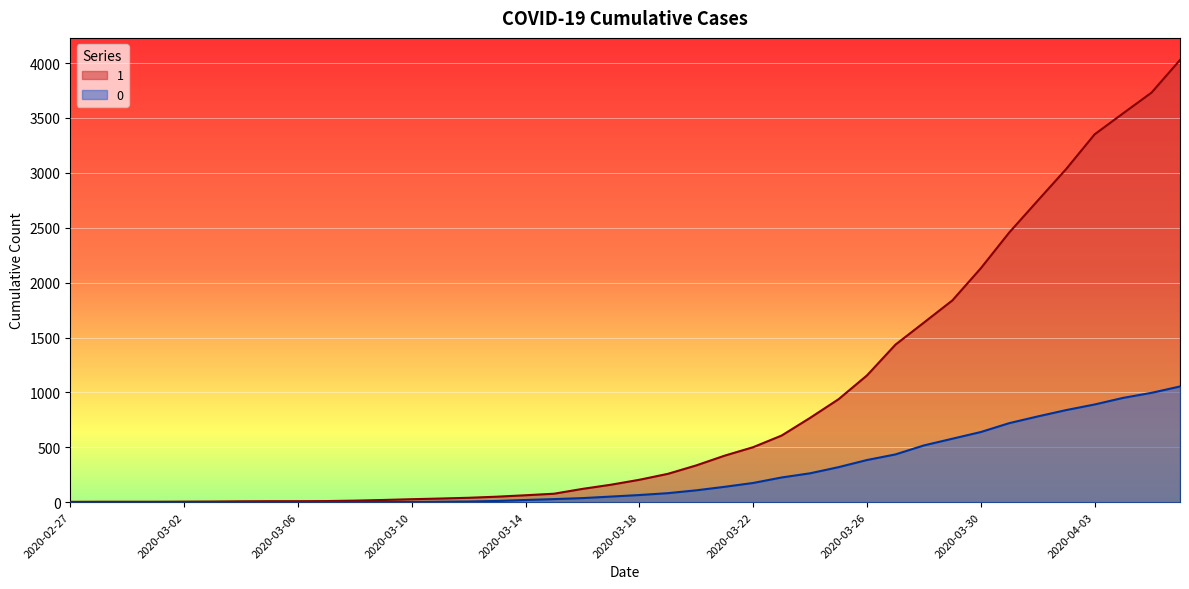

At which category does the chart reach its peak across all series?

2020-04-06